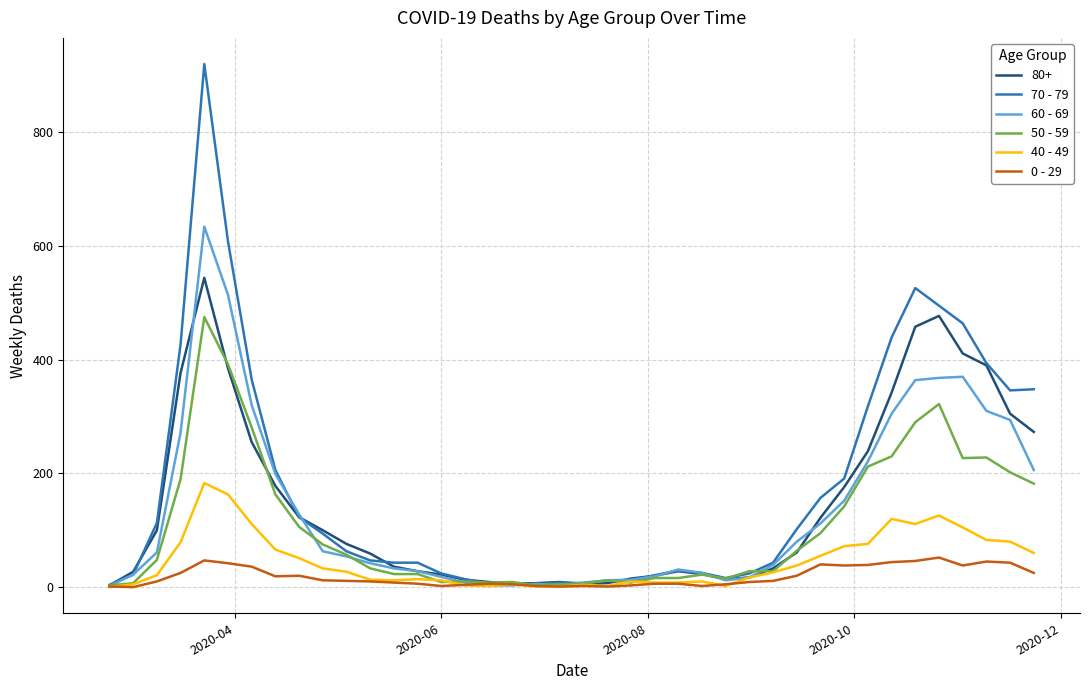

Count the number of categories in the chart.

40